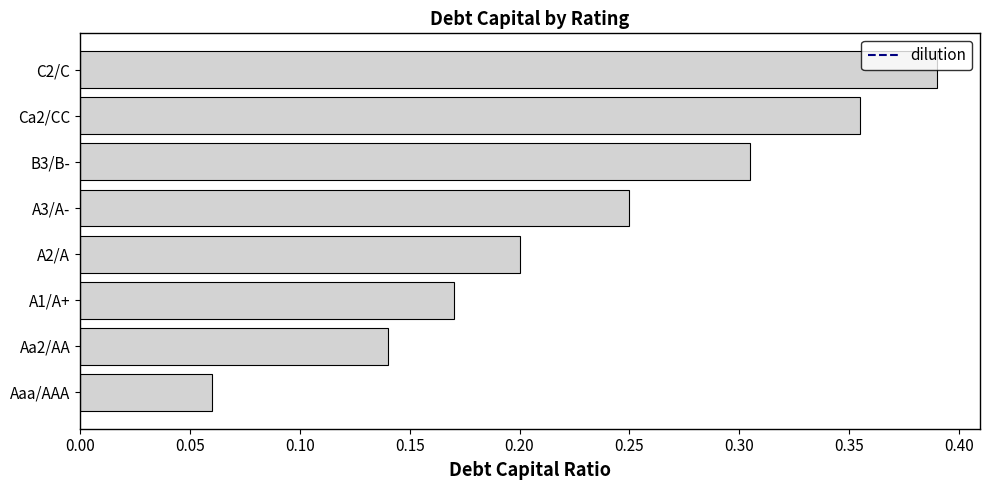

List the labels in order of value, largest first.

C2/C, Ca2/CC, B3/B-, A3/A-, A2/A, A1/A+, Aa2/AA, Aaa/AAA